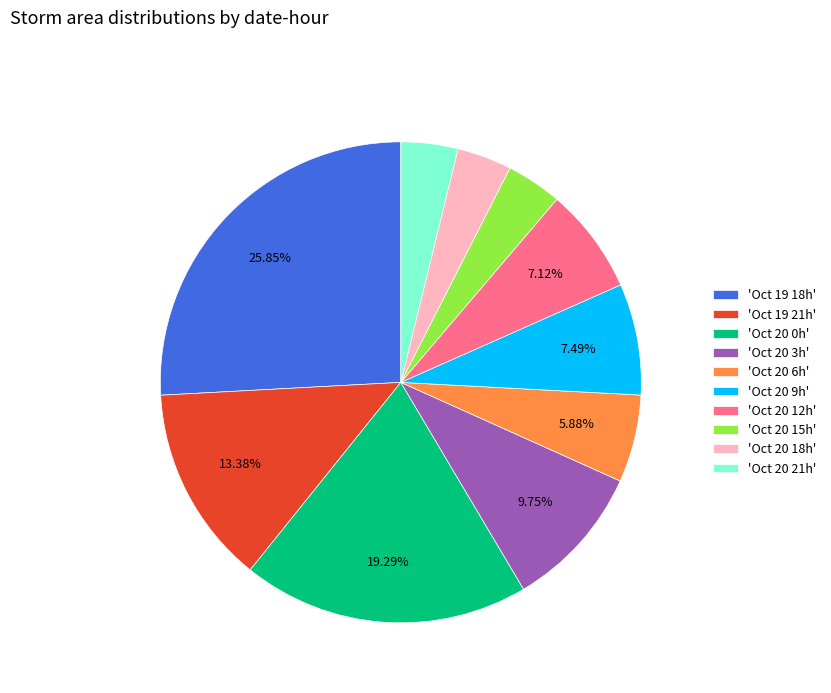

What is the ratio of the value at 'Oct 19 18h' to the value at 'Oct 19 21h'?

1.9